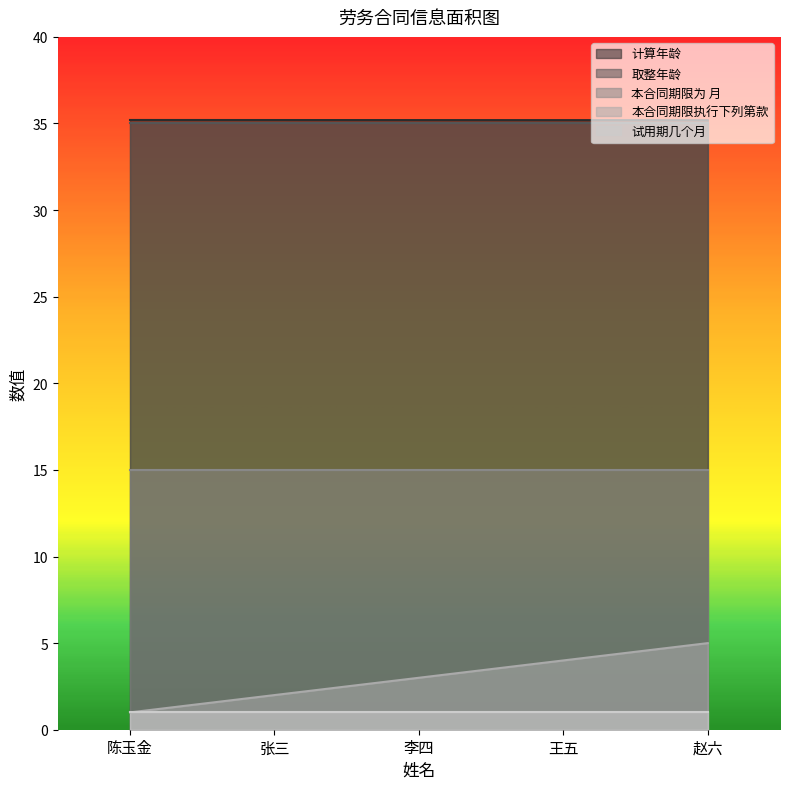

What is the average value of the 取整年龄 series?

35.0